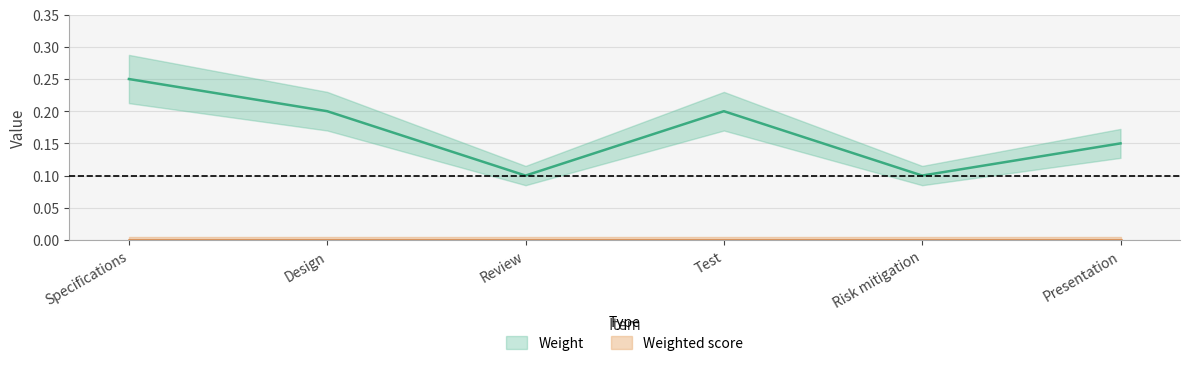

Reading left to right, what are all the values shown in this chart?

Specifications=0.2	Design=0.2	Review=0.1	Test=0.2	Risk mitigation=0.1	Presentation=0.1